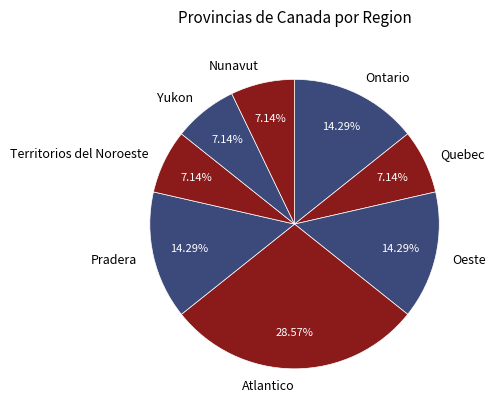

The Oeste slice represents 14% of the pie. True or false?

True